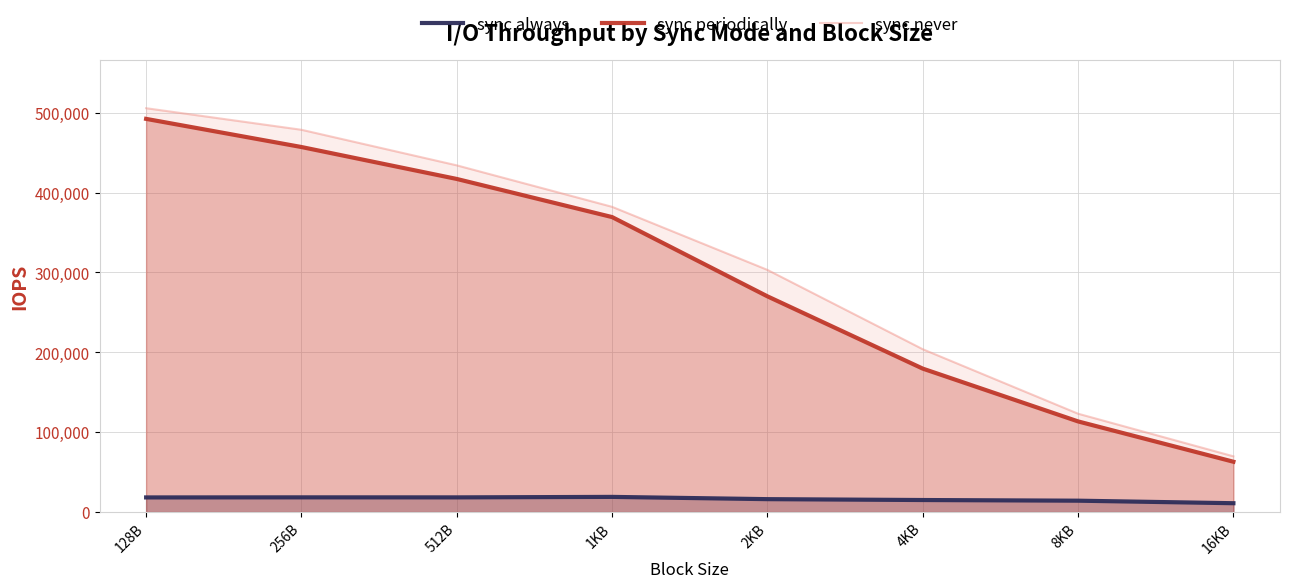

Reading left to right, list all the values displayed in this chart.

sync always: 128B=18301	256B=18396	512B=18362	1KB=18974	2KB=16147	4KB=15049	8KB=14219	16KB=11053
sync periodically: 128B=492249	256B=457006	512B=417023	1KB=369296	2KB=270073	4KB=179578	8KB=113465	16KB=62996
sync never: 128B=505632	256B=478617	512B=434069	1KB=382145	2KB=303180	4KB=203864	8KB=123132	16KB=69790